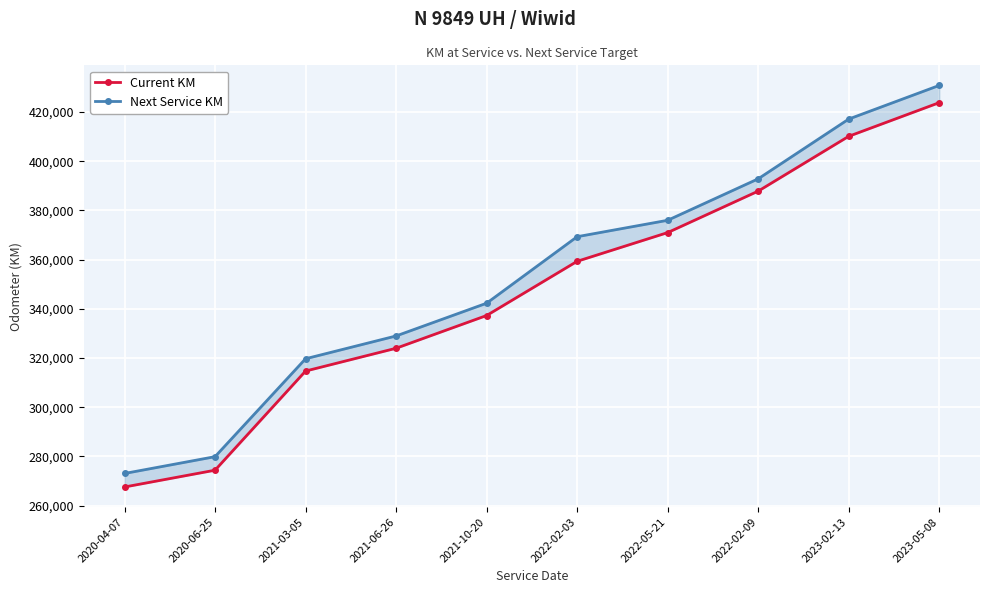

True or false: Current KM and Next Service KM intersect in this chart.

False